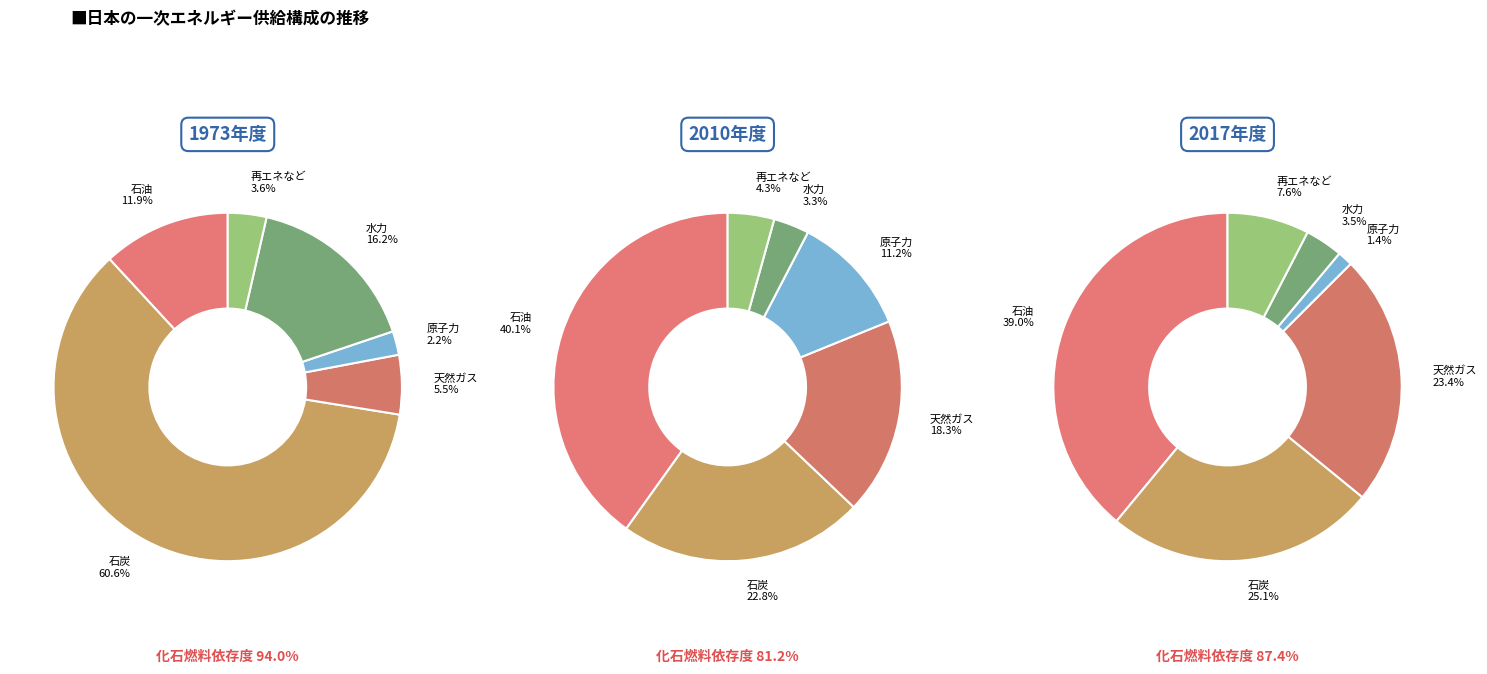

True or false: 30 accounts for 17% of the total.

False